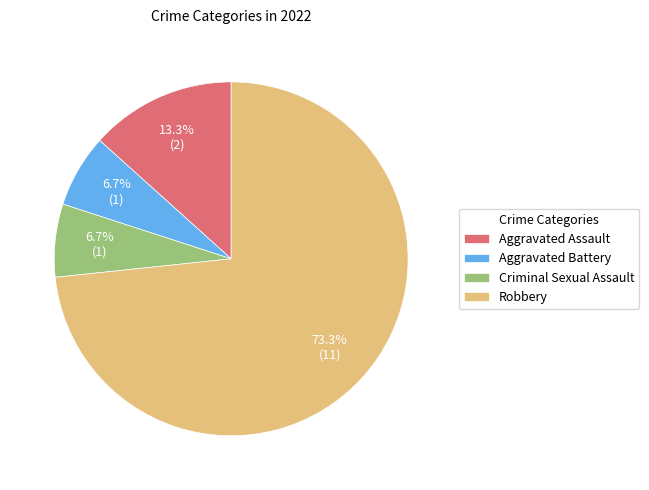

What percentage do Robbery and Criminal Sexual Assault together represent?

80.0%